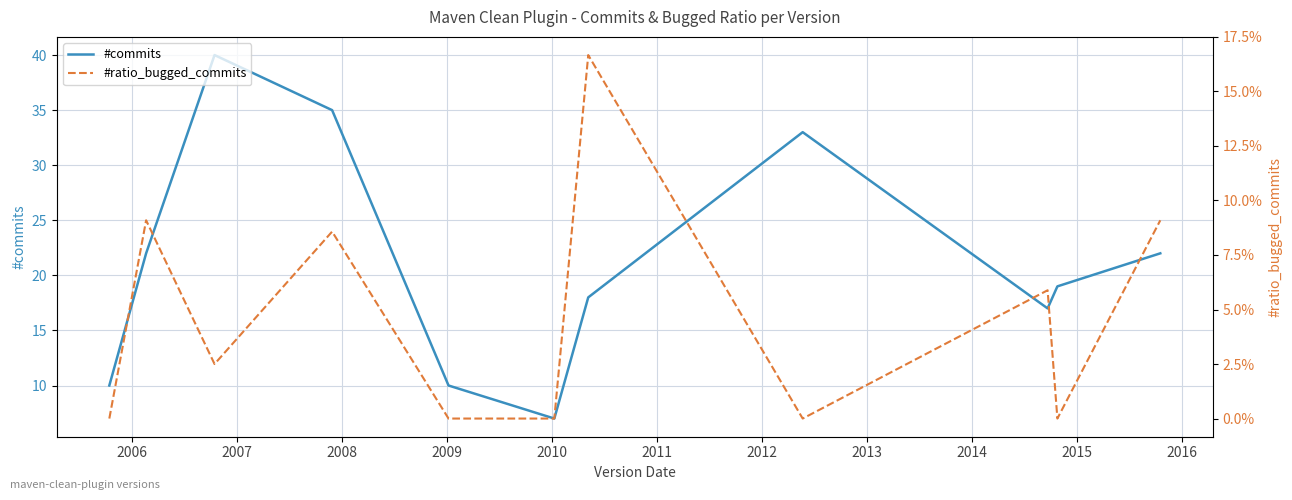

Reading left to right, extract all data points from this chart.

#commits: 10.0	22.0	40.0	35.0	10.0	7.0	18.0	33.0	17.0	19.0	22.0
#ratio_bugged_commits: 0.0	0.1	0.0	0.1	0.0	0.0	0.2	0.0	0.1	0.0	0.1